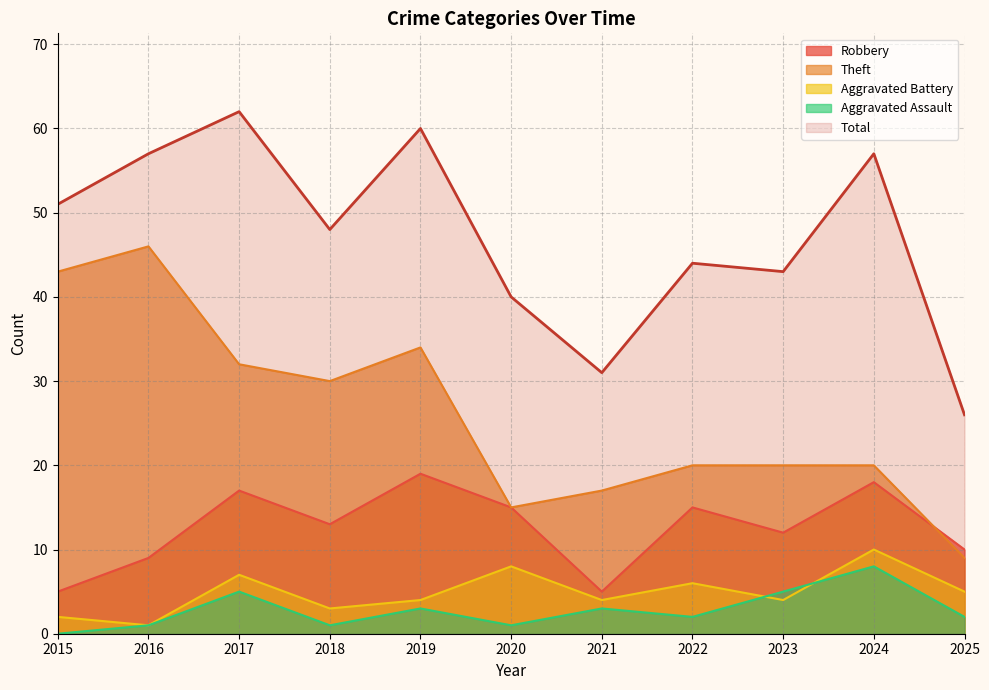

What is the maximum value shown in the chart?

62